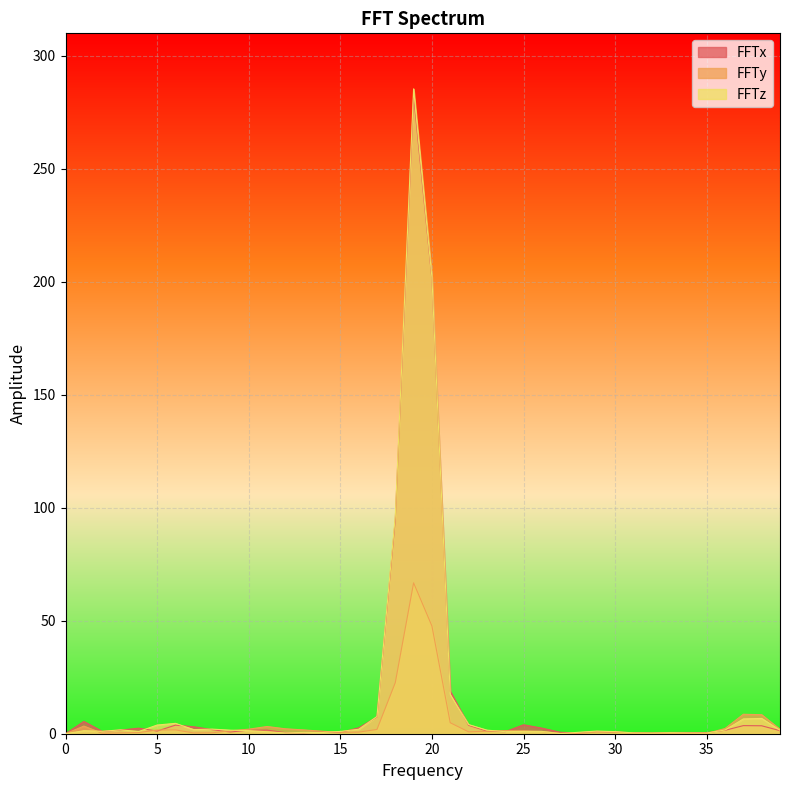

In FFTx, how many points are lower than both neighbors (excluding endpoints)?

9